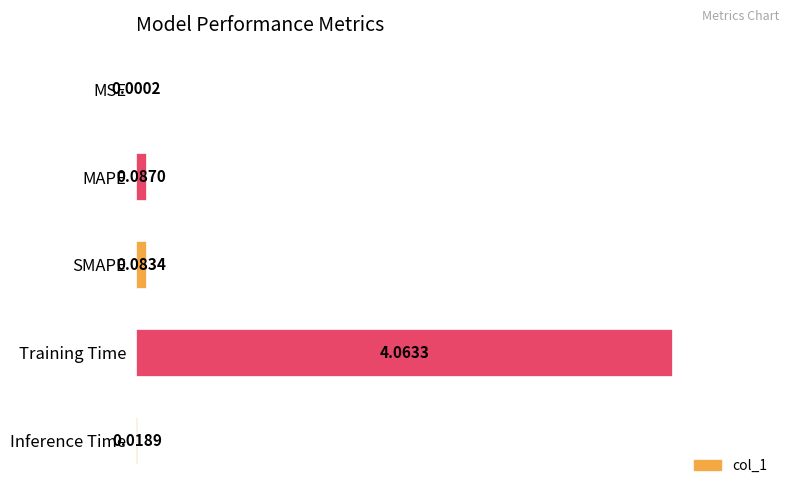

Where is the data nearest to the value 2?

MAPE